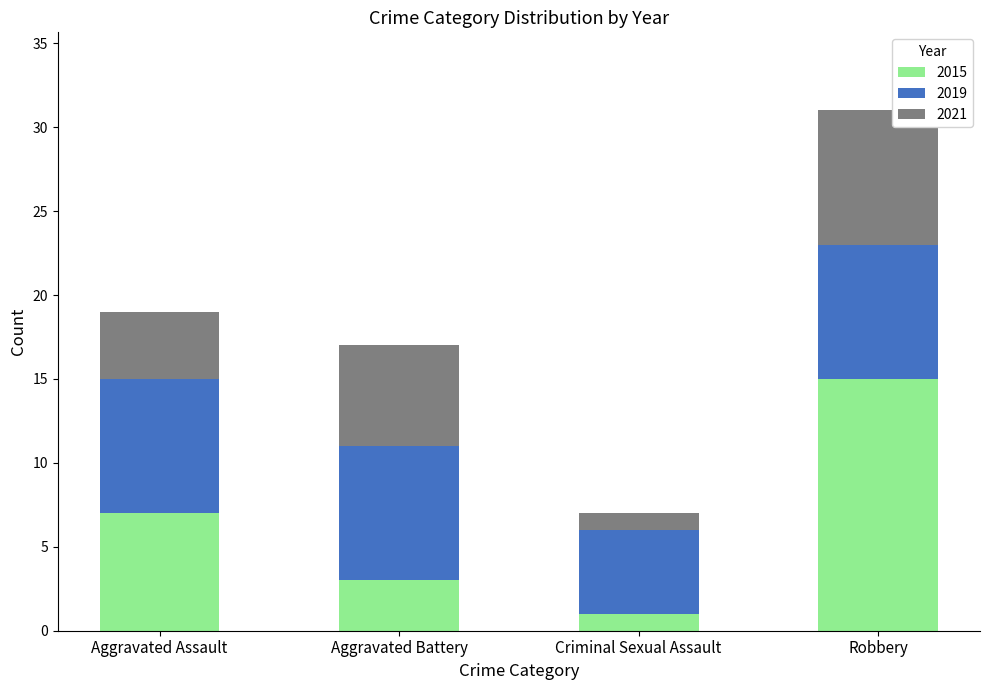

Which category has the highest value in the 2015 series?

Robbery